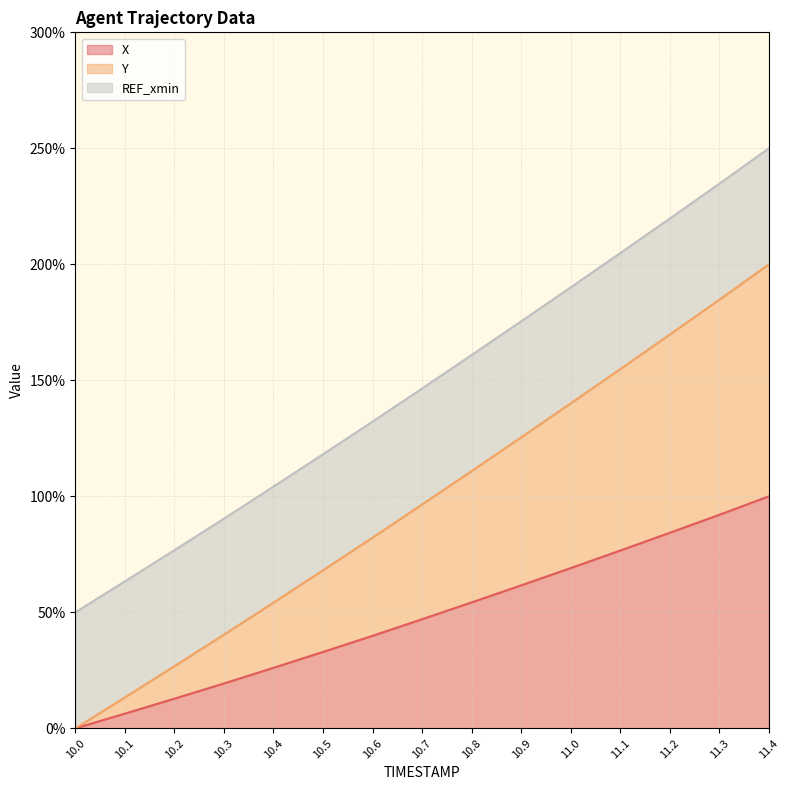

Rank the categories by X line value from highest to lowest.

11.4, 11.3, 11.2, 11.1, 11.0, 10.9, 10.8, 10.7, 10.6, 10.5, 10.4, 10.3, 10.2, 10.1, 10.0